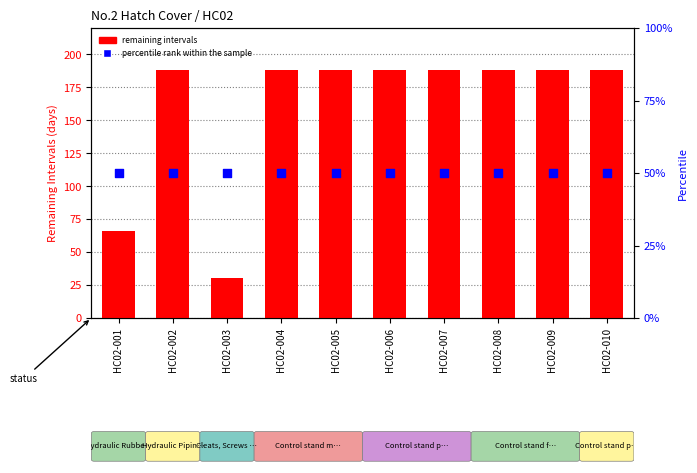

Which series has the widest spread of Y values?

remaining intervals